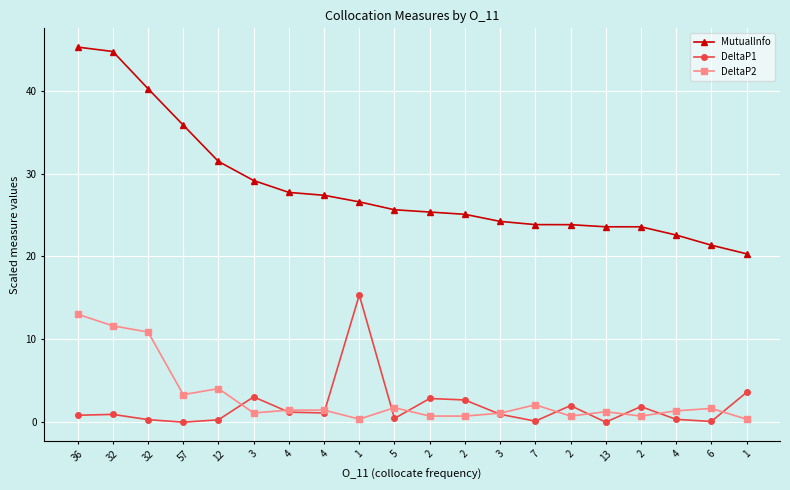

How many lines are shown in the chart?

3